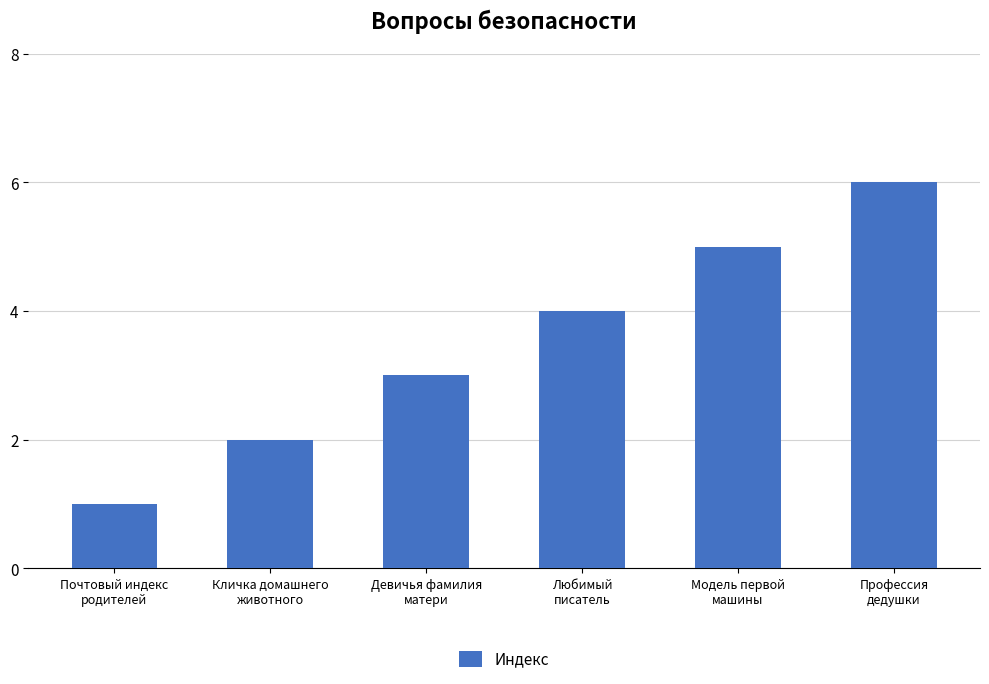

How many bars are there in total?

6